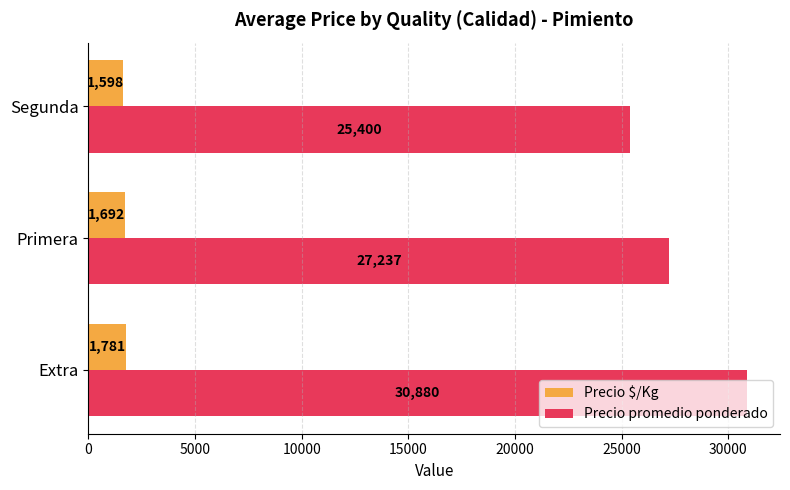

Is it true that Precio promedio ponderado equals 27237 at Primera?

True